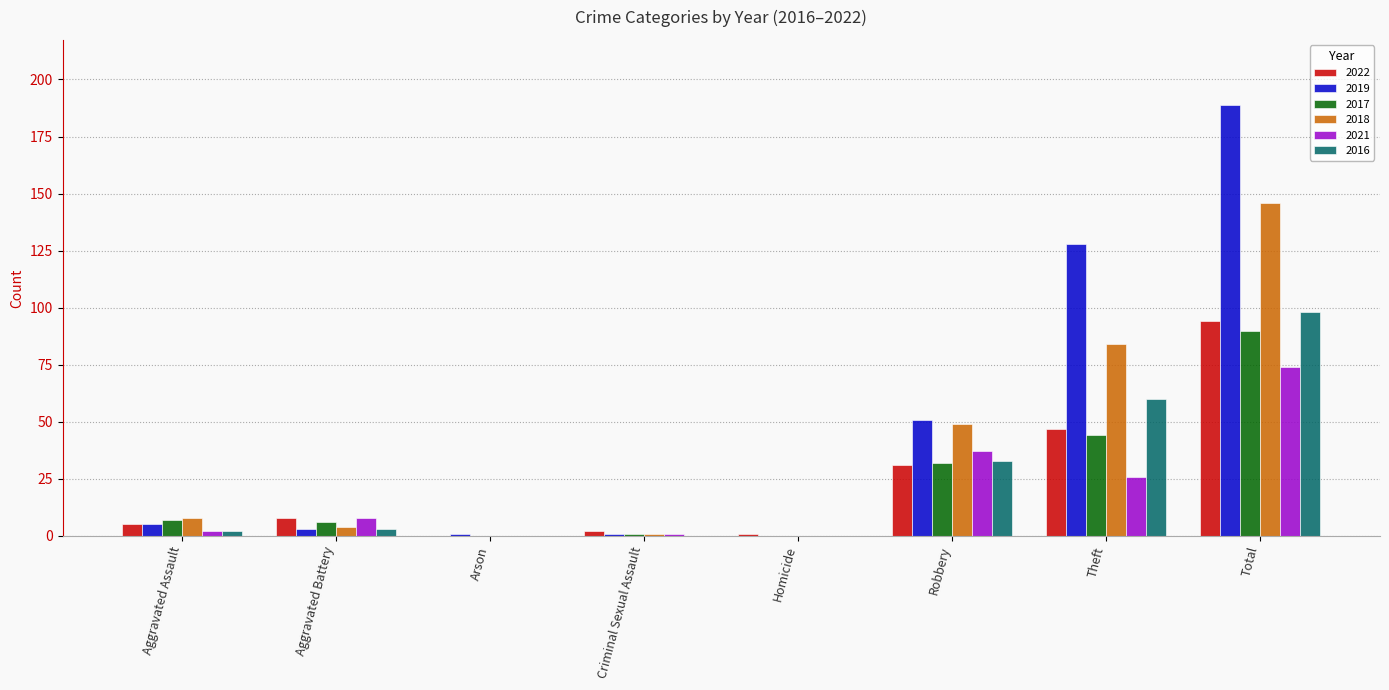

How many groups of bars are there?

8